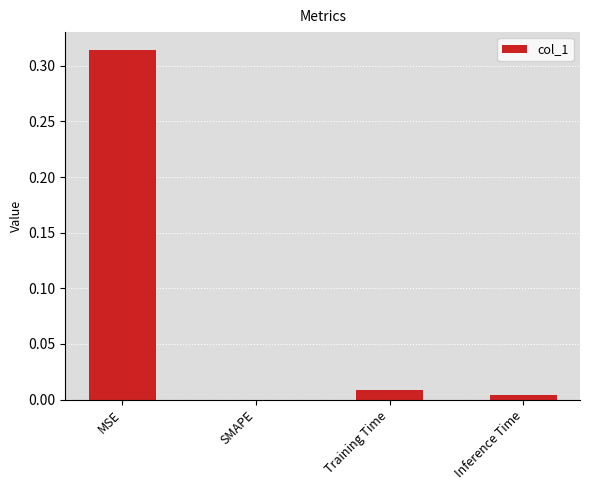

At which category does the chart reach its peak across all series?

MSE